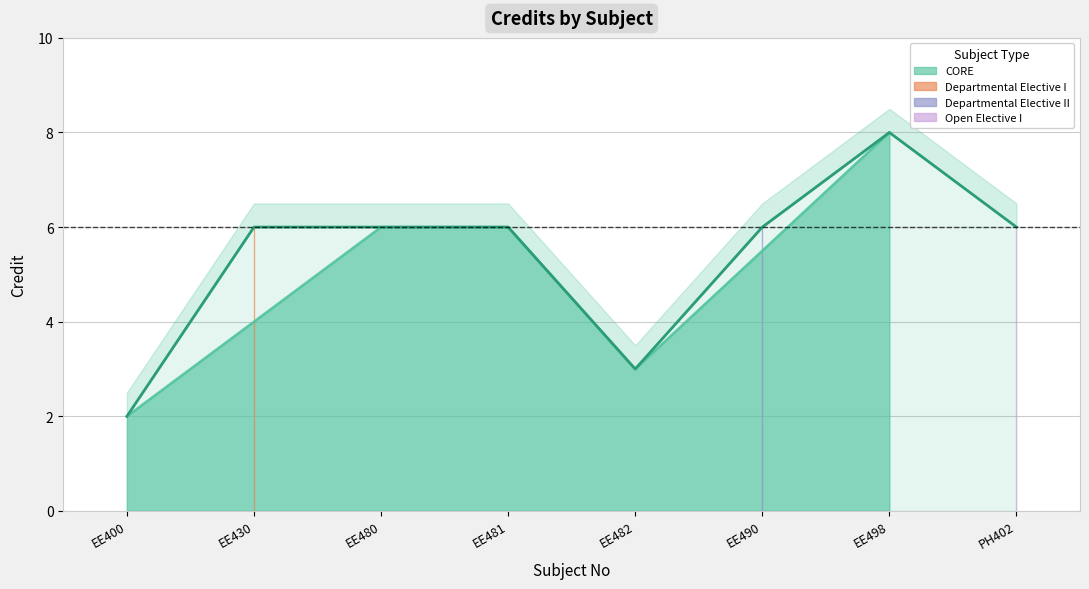

Reading left to right, what are all the values shown in this chart?

EE400=2	EE430=6	EE480=6	EE481=6	EE482=3	EE490=6	EE498=8	PH402=6